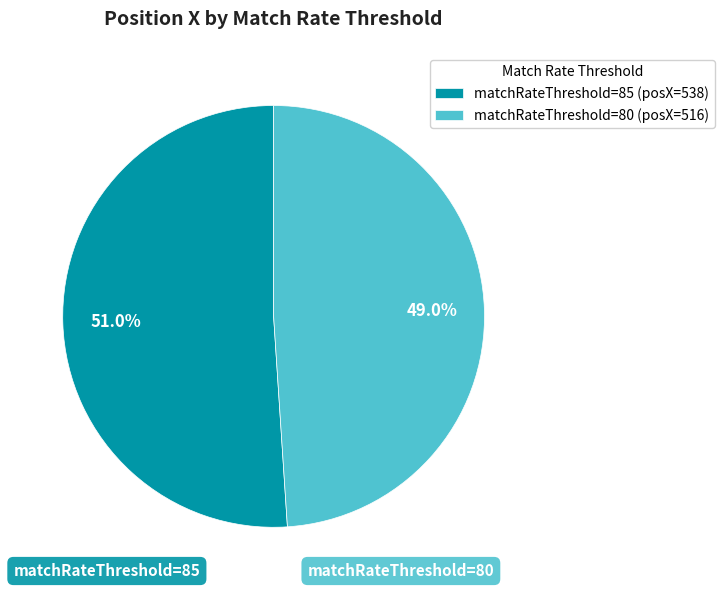

Which category has the biggest portion of the pie?

matchRateThreshold=85